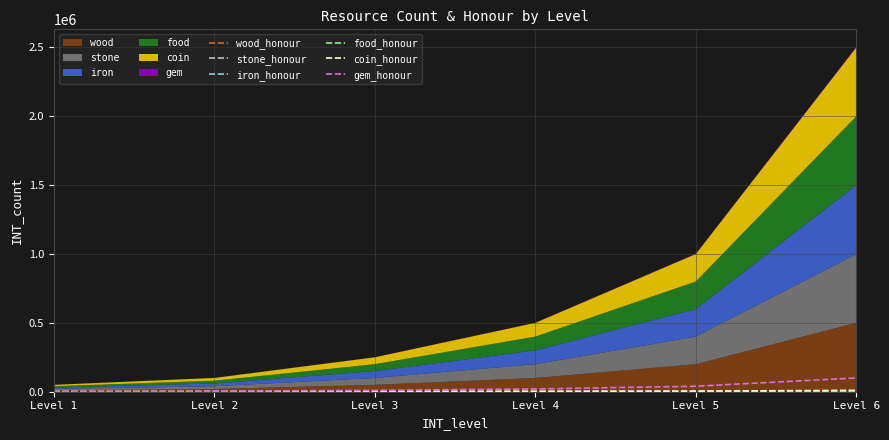

What is the spread (max minus min) of values at Level 1?

1900